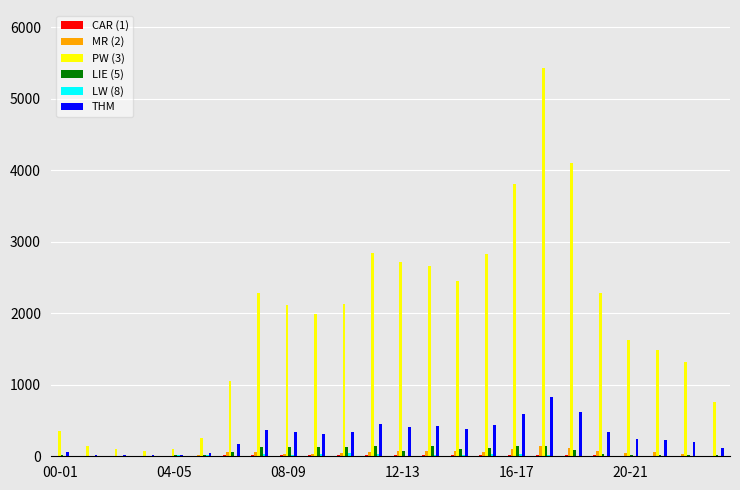

Which series has the largest total across all categories?

PW (3)